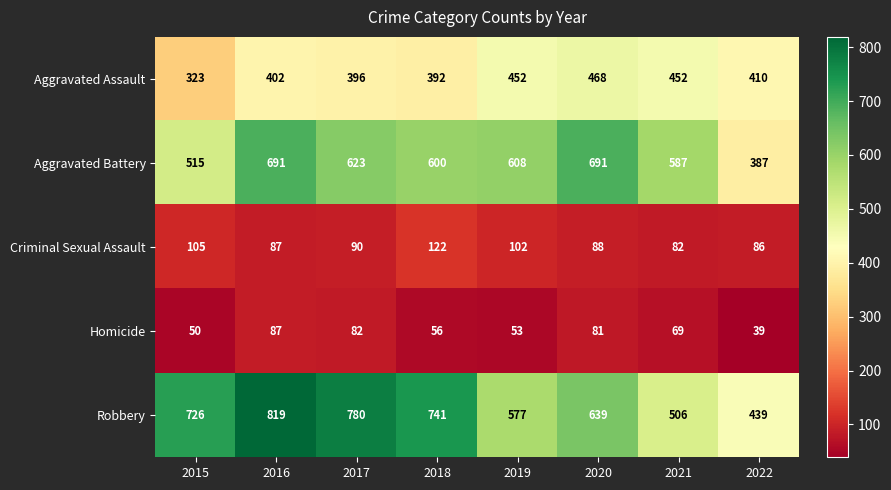

Which series has the largest range (max minus min)?

Robbery